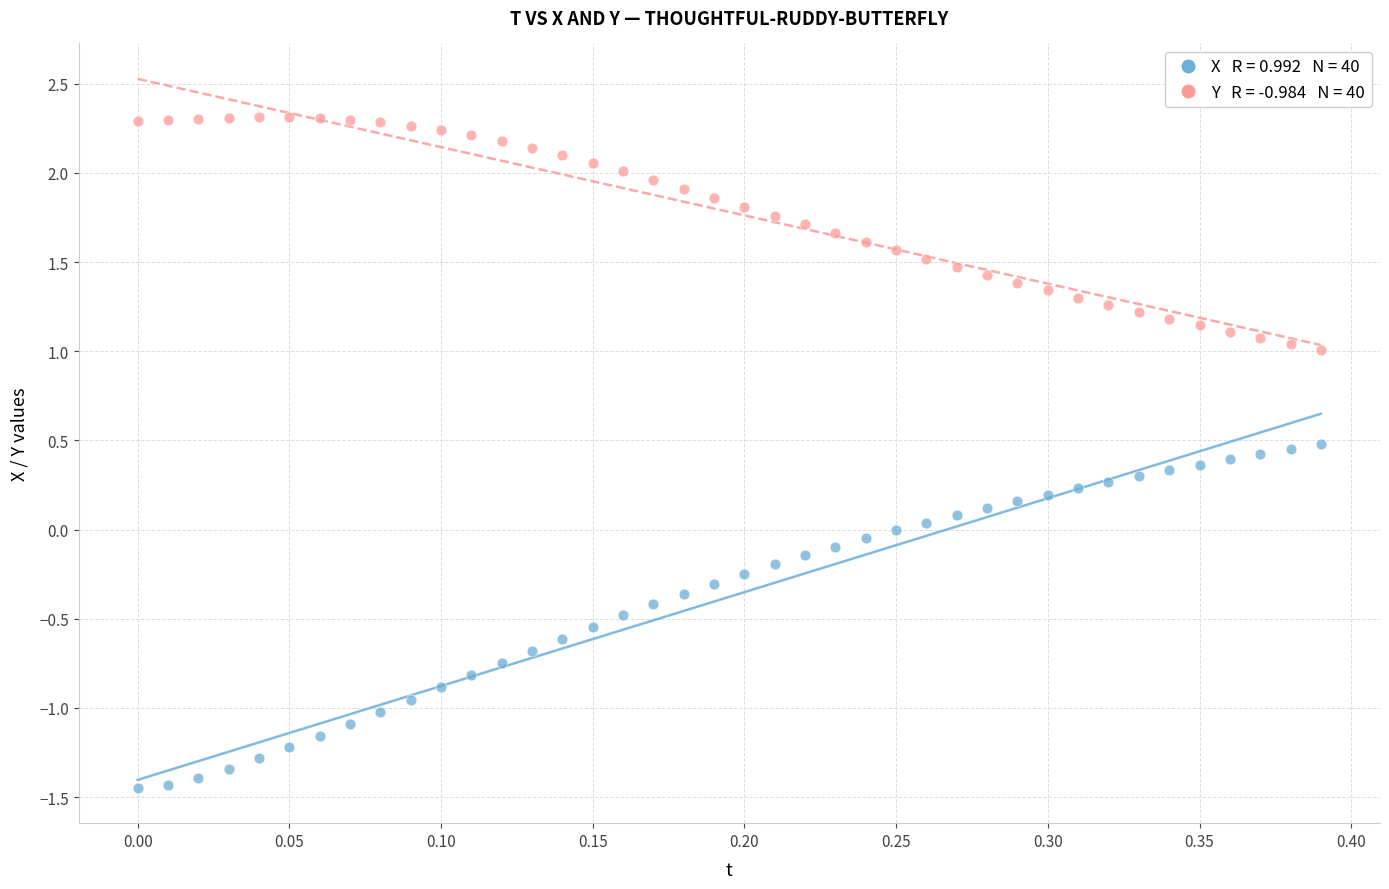

Across all data points, what is the range of Y values (max minus min)?

3.8